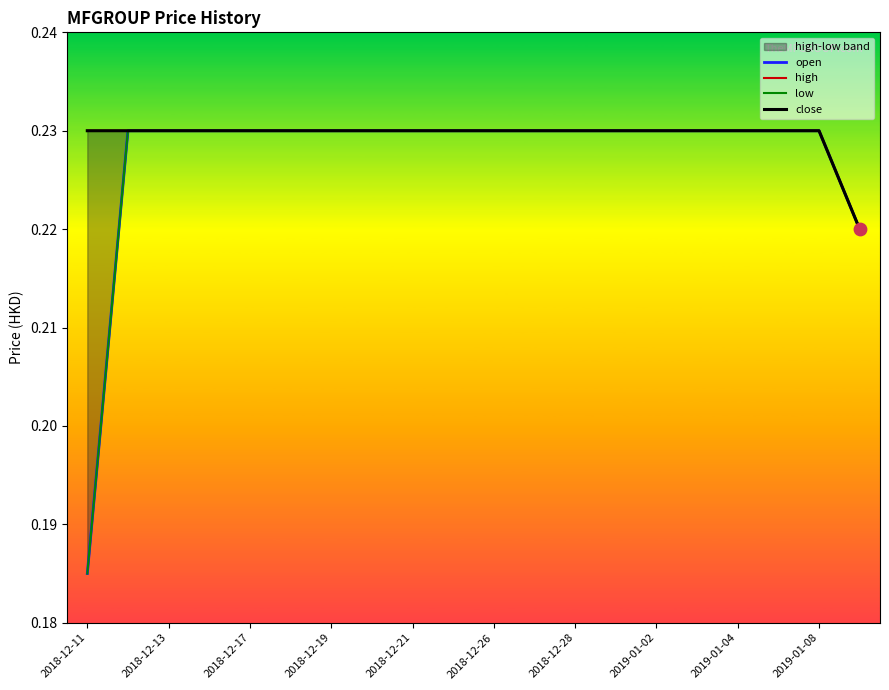

At how many categories does at least one series exceed 0?

20